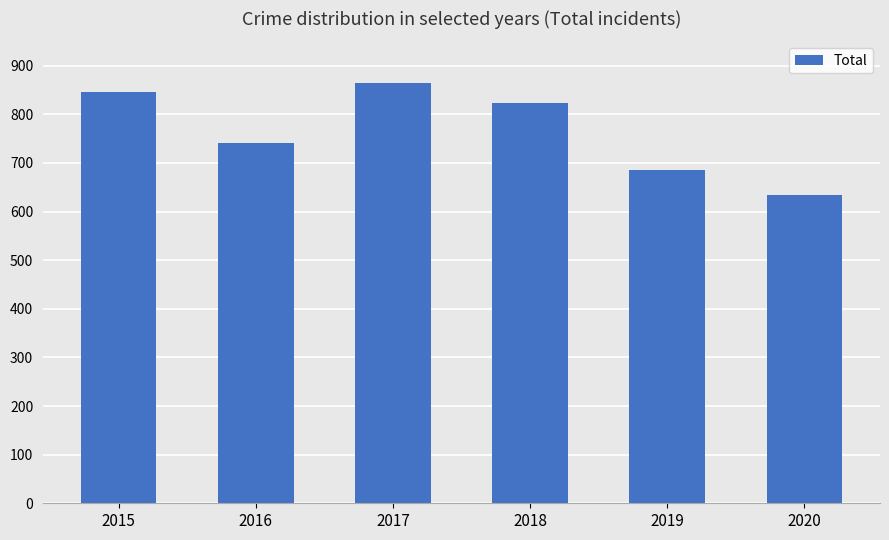

True or false: the data shows 1544 at 2017.

False